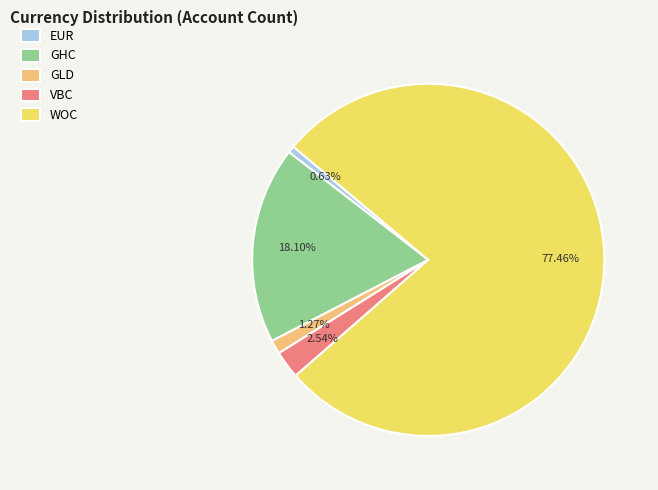

To the nearest percent, what is the difference between the GHC and EUR slice percentages?

17%